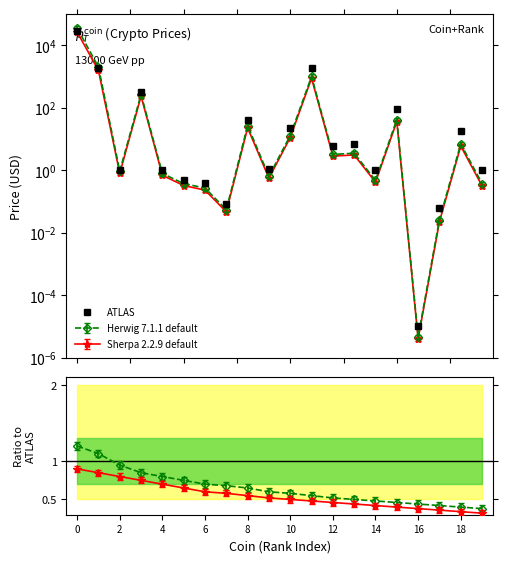

Is it true that the value at 18 is 17.8?

True